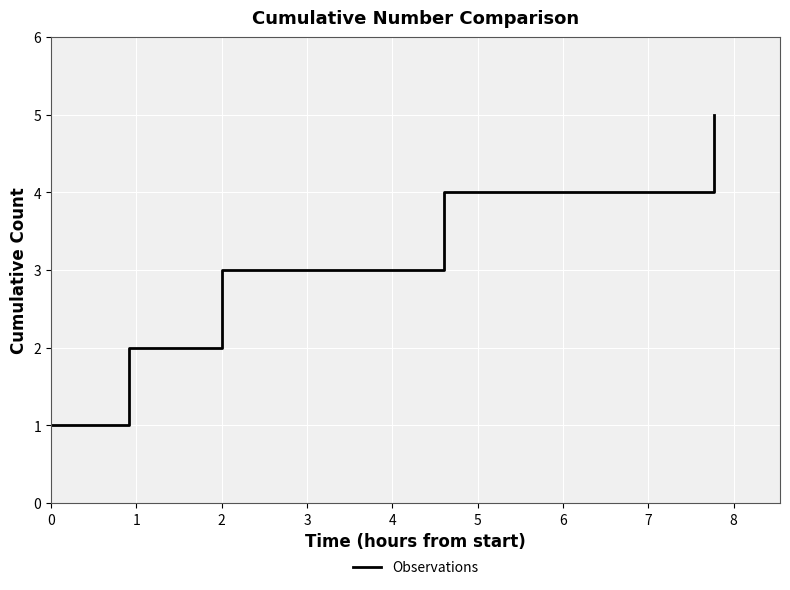

How many series are shown in this chart?

1